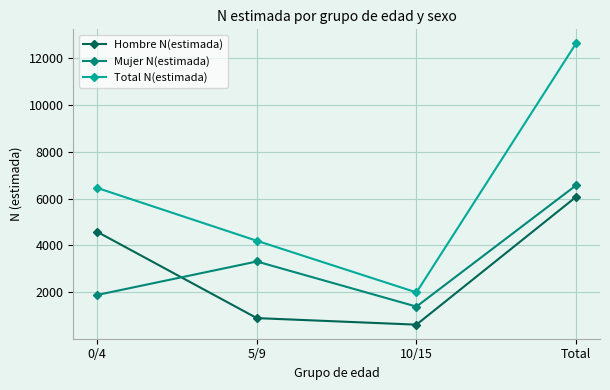

The value of Hombre N(estimada) at 5/9 is 887. True or false?

True